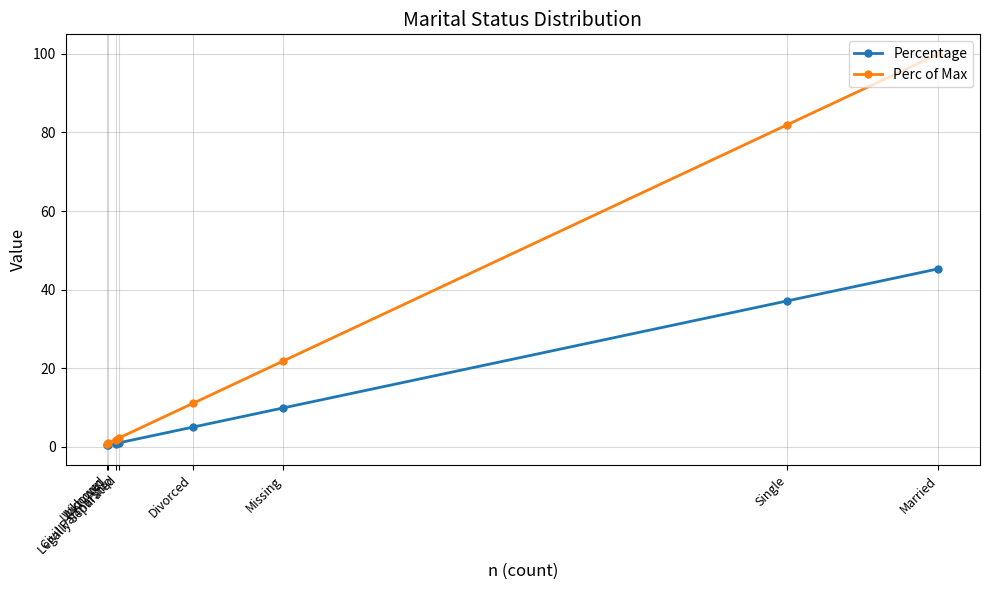

Does the chart have visible grid lines?

Yes